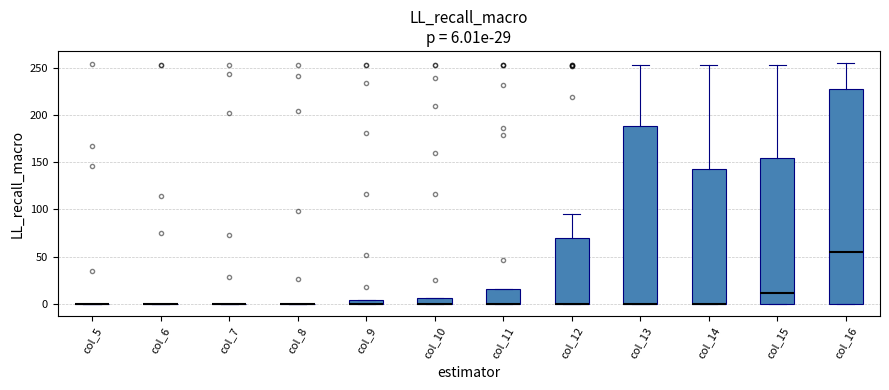

Comparing the boxes themselves (not the whiskers), which one is the tallest?

col_16